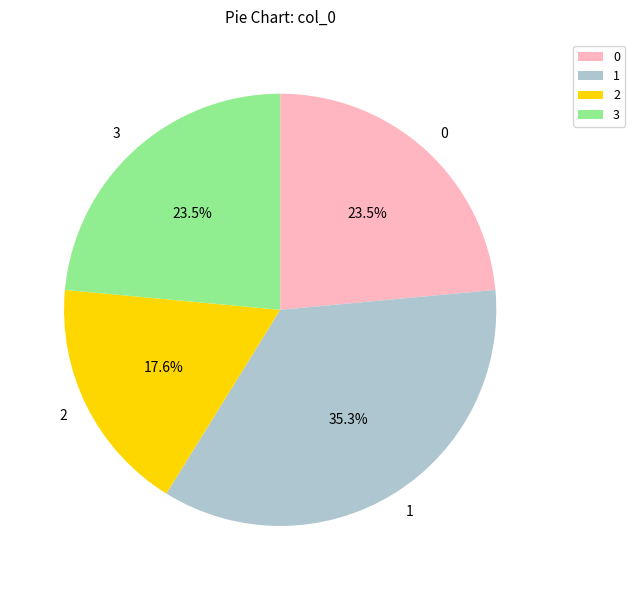

What portion of the pie excludes 2?

82.4%